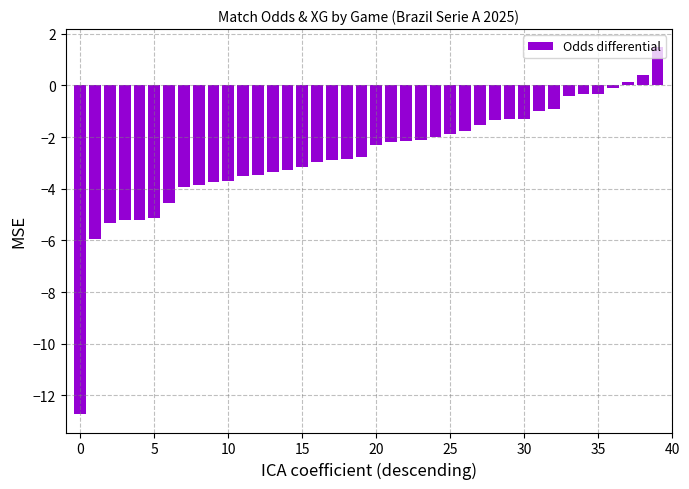

What is the smallest value displayed?

-12.7